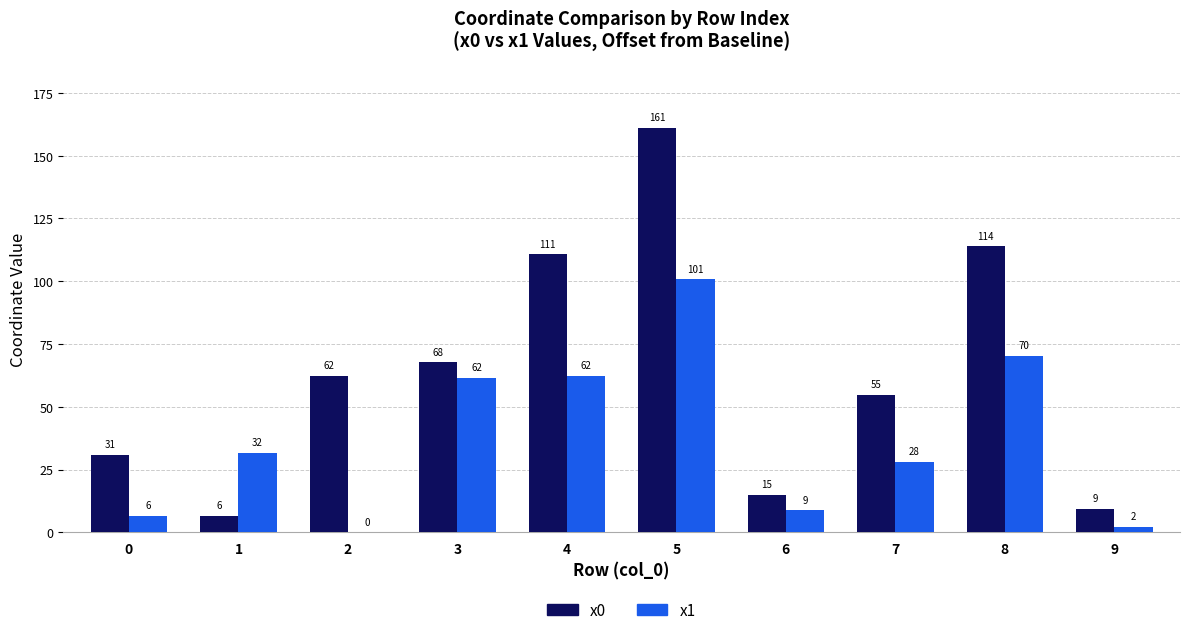

Is it true that x0 equals 8.3 at 6?

False